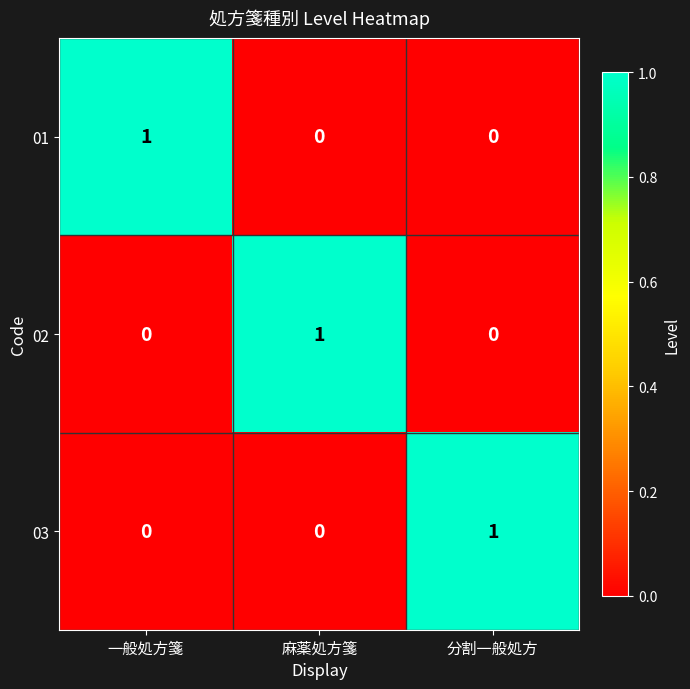

At how many categories does at least one series exceed 0?

3